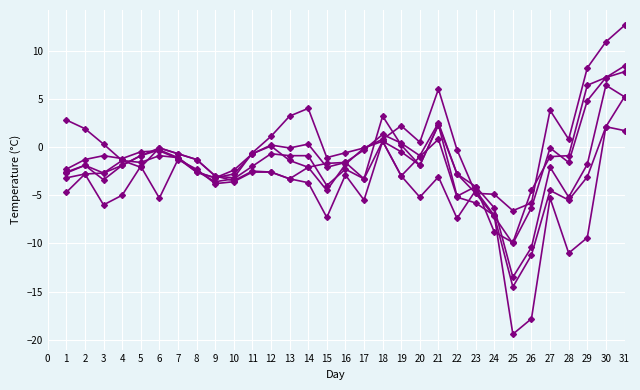

Is this an area chart (filled region under the line)?

No